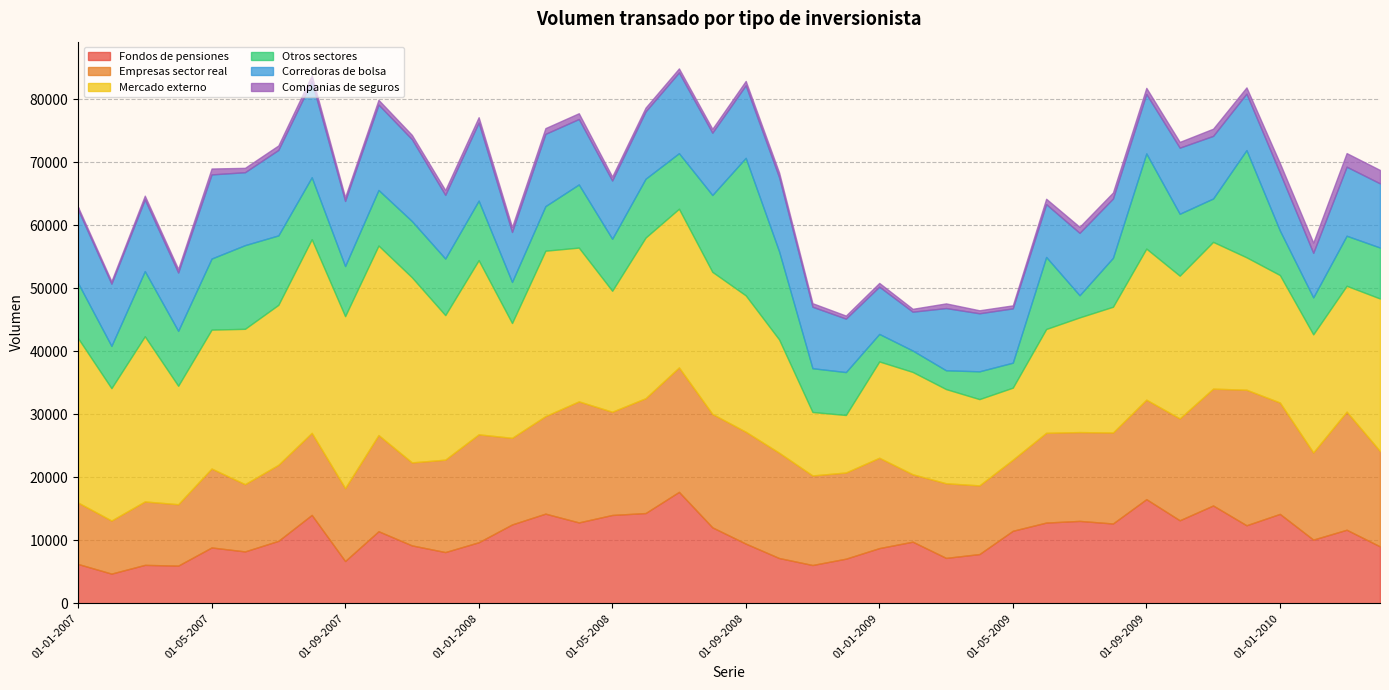

True or false: Mercado externo and Companias de seguros intersect in this chart.

False